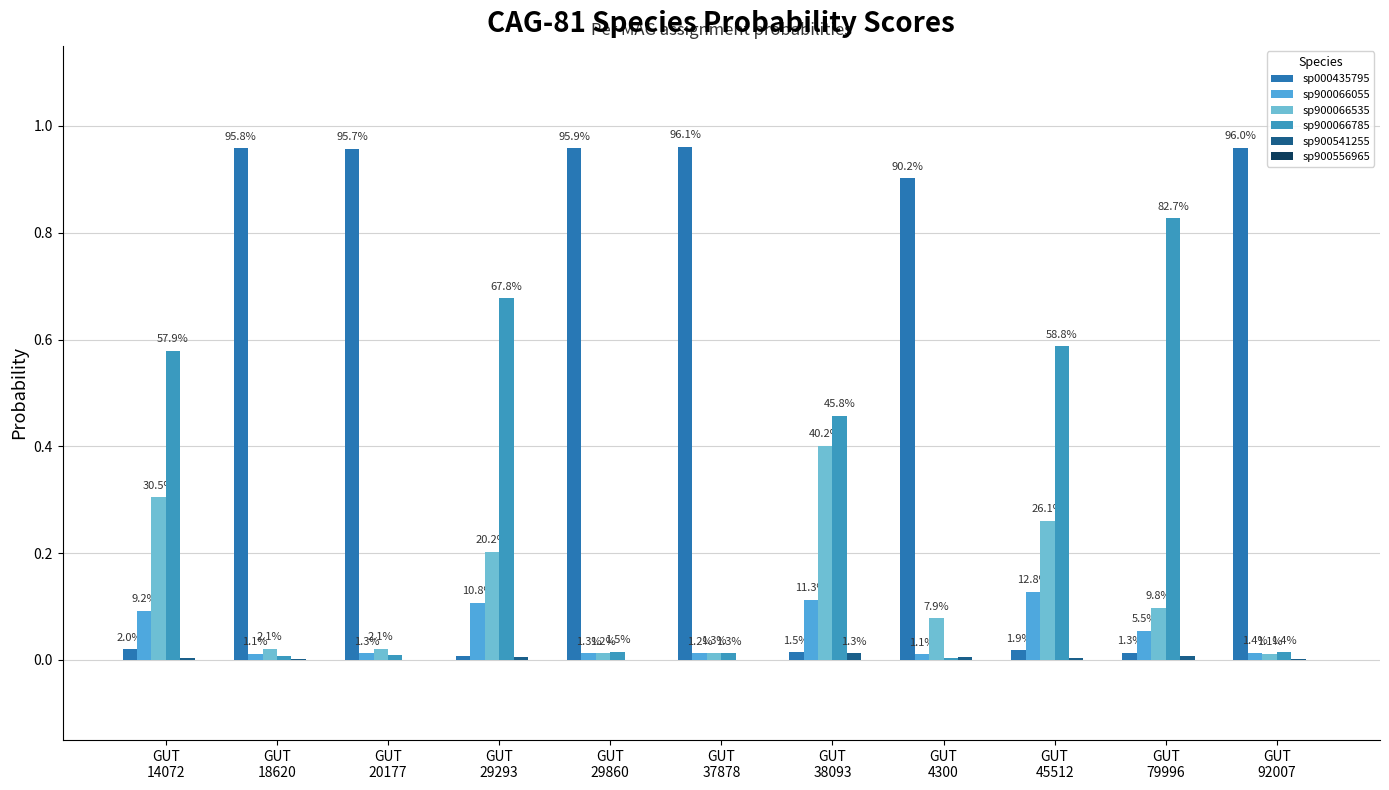

How many groups of bars are there?

11